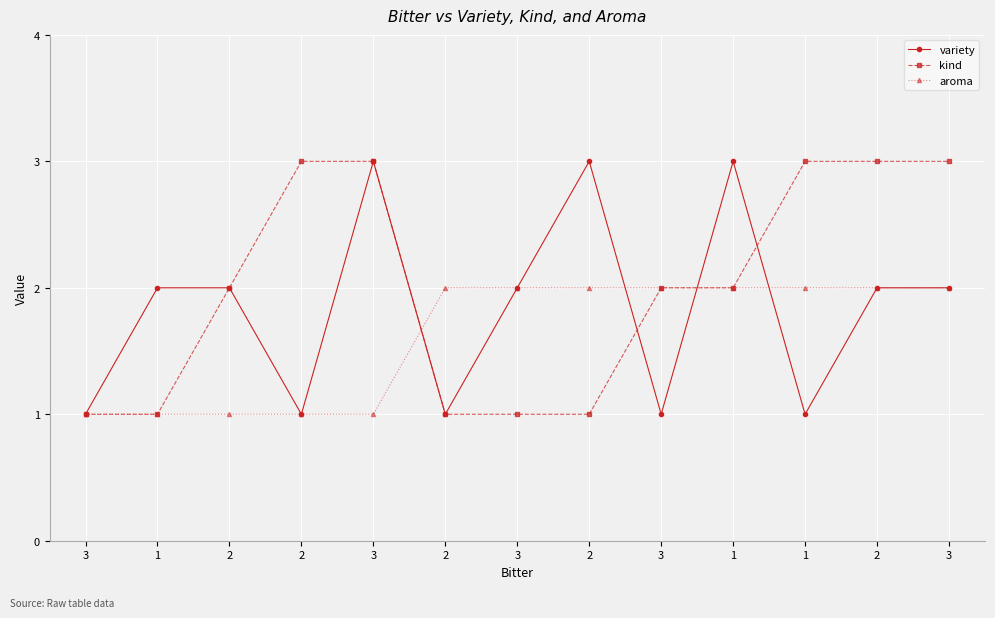

True or false: kind has more than 2 points higher than both neighbors.

False